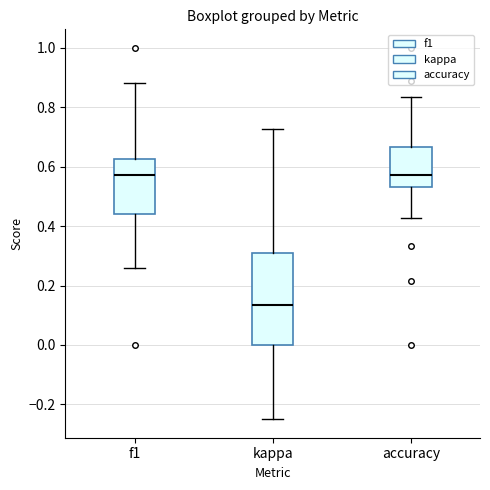

Where does the median line of the box for f1 sit on the y-axis? The values are not printed on the chart, so give them approximately, as read against the axis.

0.58